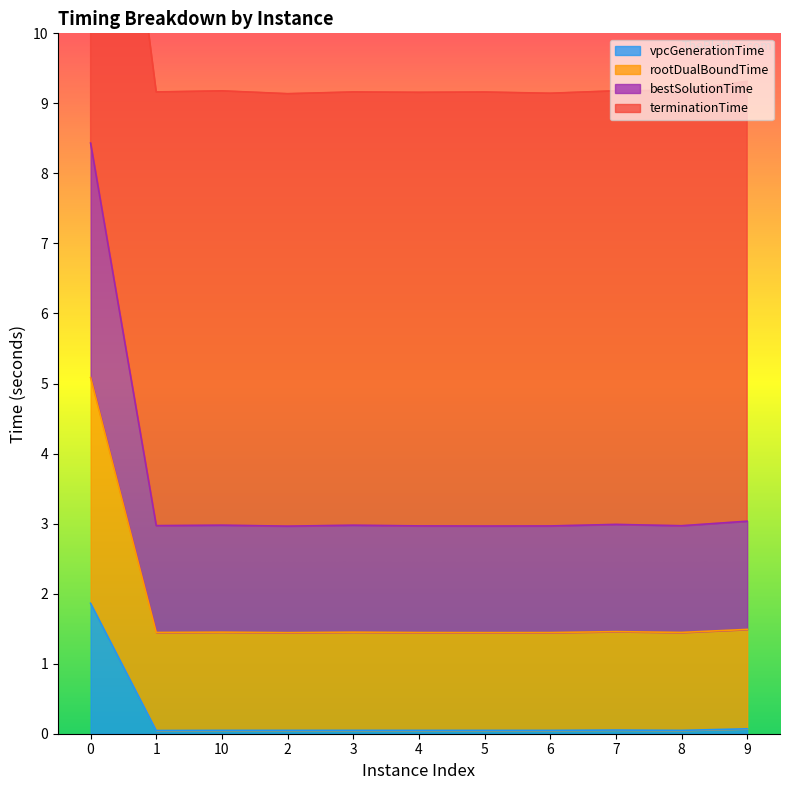

Is it true that vpcGenerationTime equals 0.0 at 8?

True